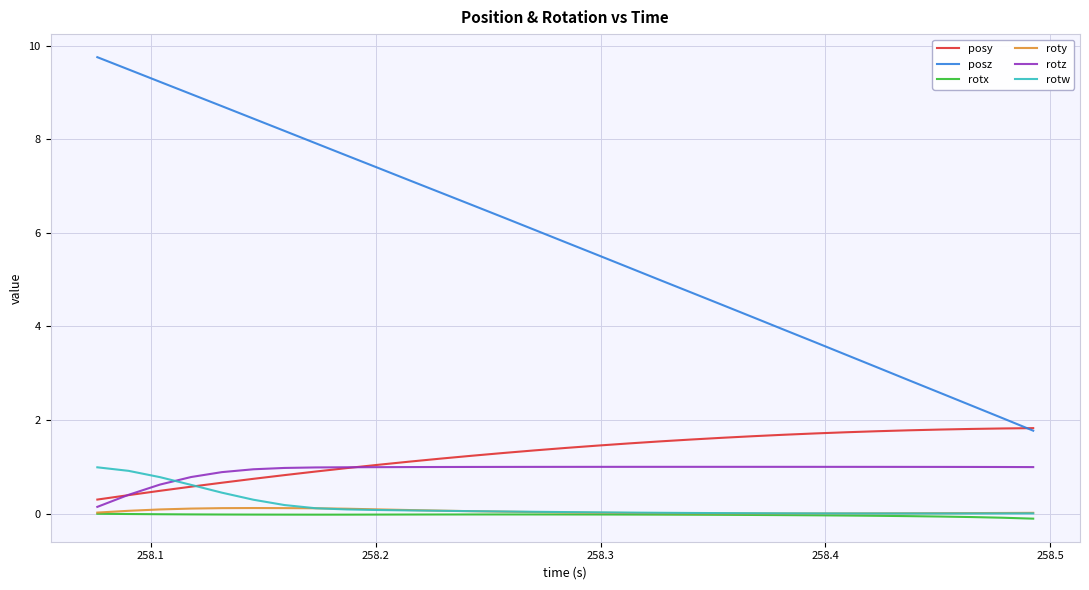

Which series has the largest total across all categories?

posz